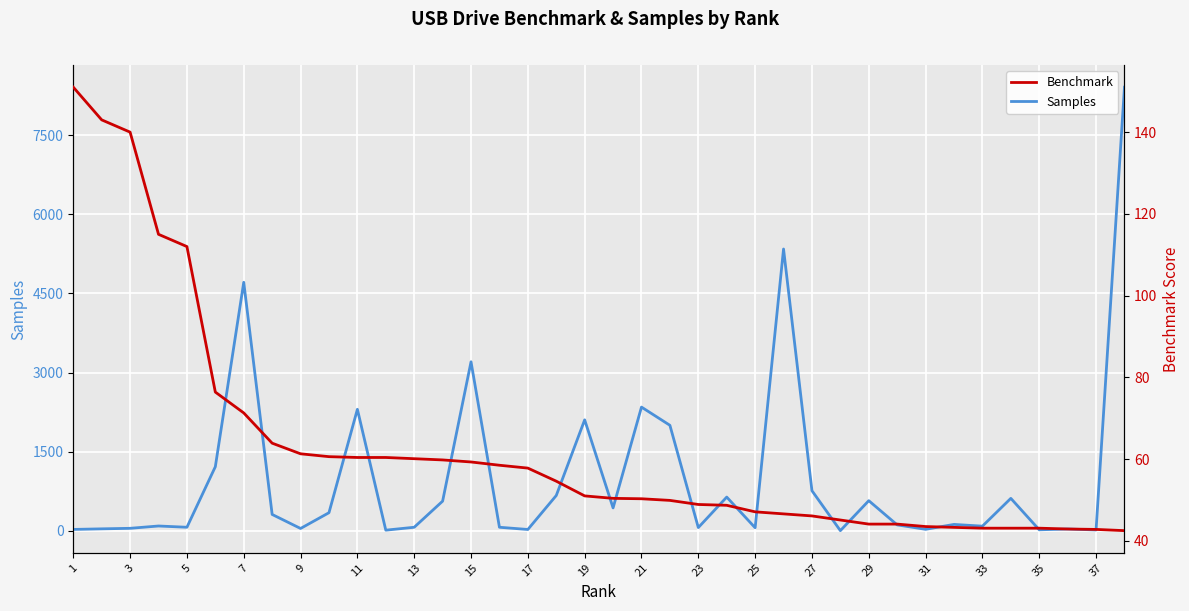

What is the value of the Benchmark point at the 29th from the left?

44.1